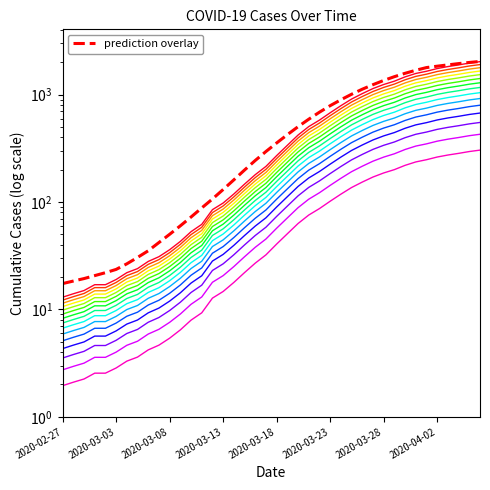

List the labels in order of value, largest first.

2020-04-06, 2020-04-05, 2020-04-04, 2020-04-03, 2020-04-02, 2020-04-01, 2020-03-31, 2020-03-30, 2020-03-29, 2020-03-28, 2020-03-27, 2020-03-26, 2020-03-25, 2020-03-24, 2020-03-23, 2020-03-22, 2020-03-21, 2020-03-20, 2020-03-19, 2020-03-18, 2020-03-17, 2020-03-16, 2020-03-15, 2020-03-14, 2020-03-13, 2020-03-12, 2020-03-11, 2020-03-10, 2020-03-09, 2020-03-08, 2020-03-07, 2020-03-06, 2020-03-05, 2020-03-04, 2020-03-03, 2020-03-01, 2020-03-02, 2020-02-29, 2020-02-28, 2020-02-27